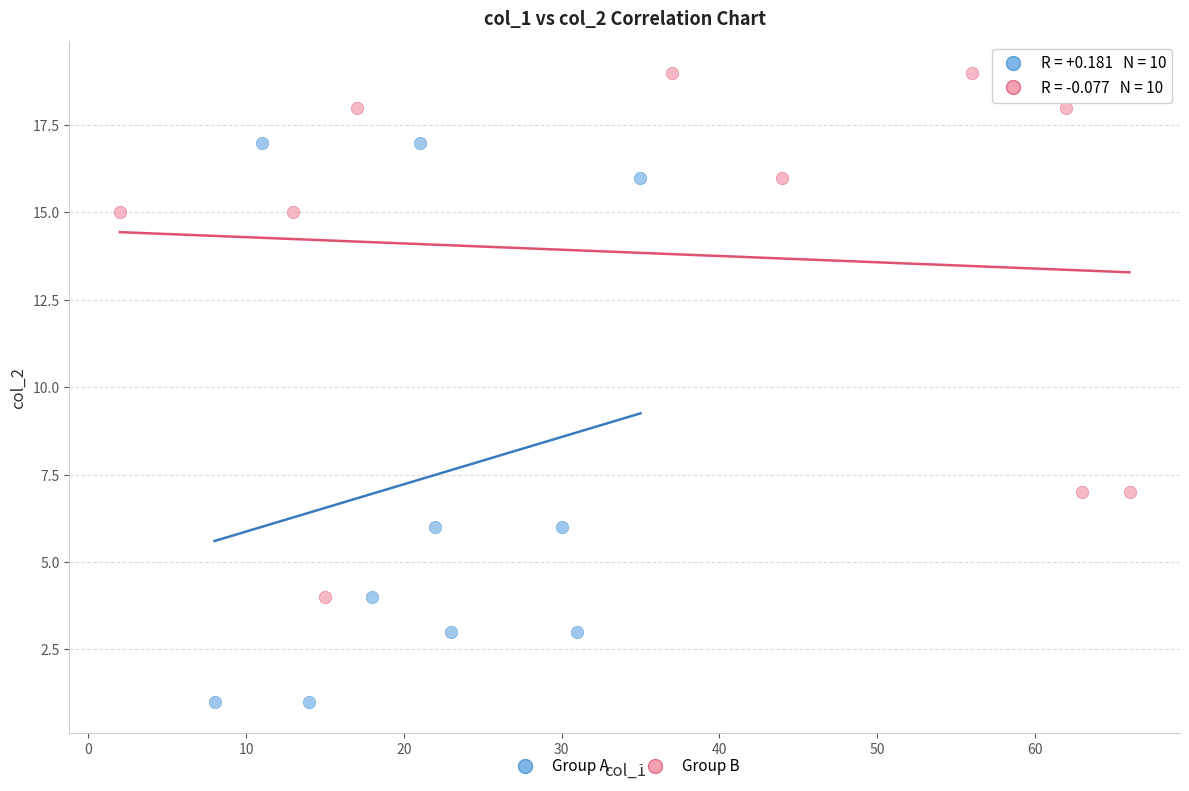

Which series contains the highest Y value?

Group B